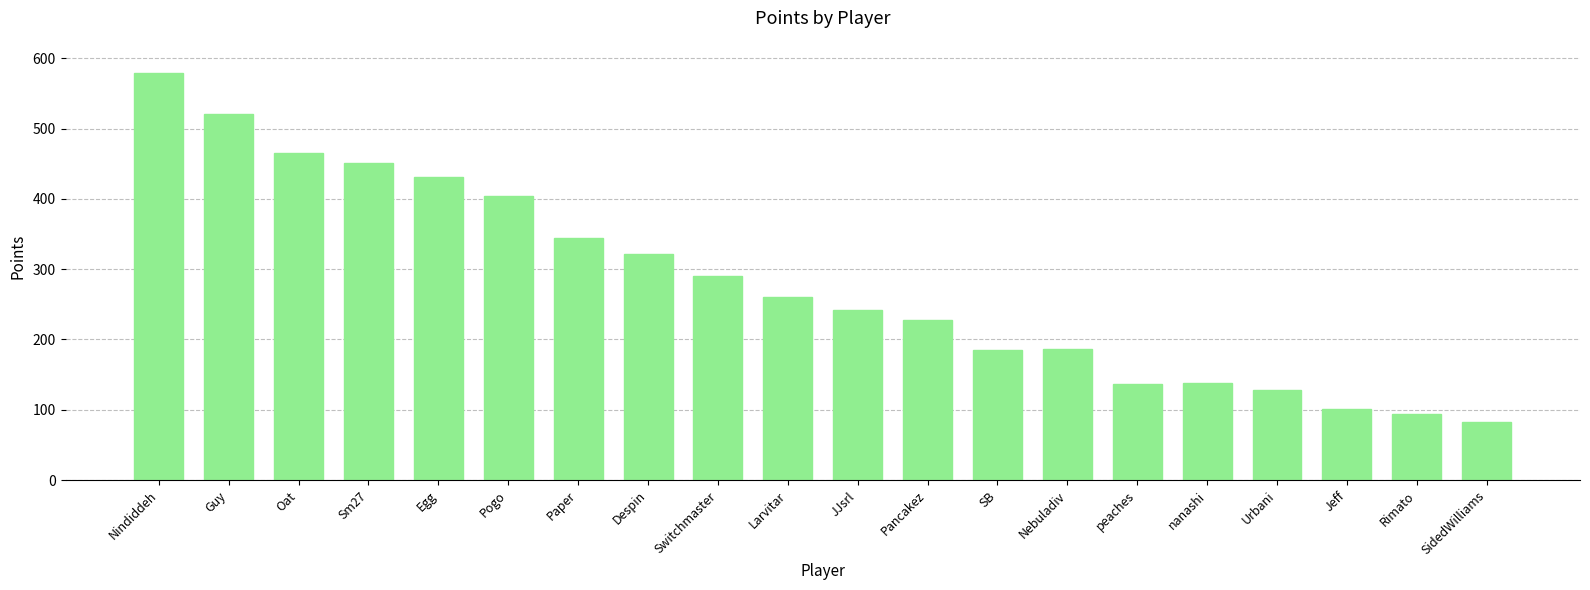

What position from the right is Urbani?

4